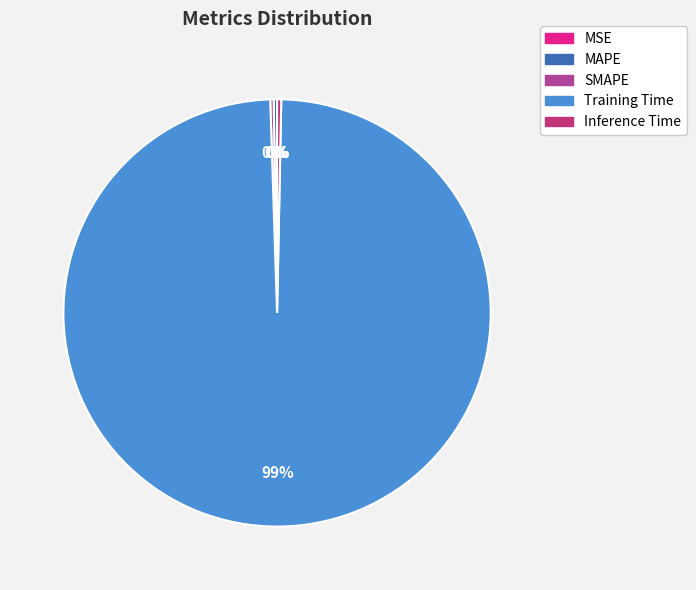

To the nearest percent, what is the average slice percentage?

20%